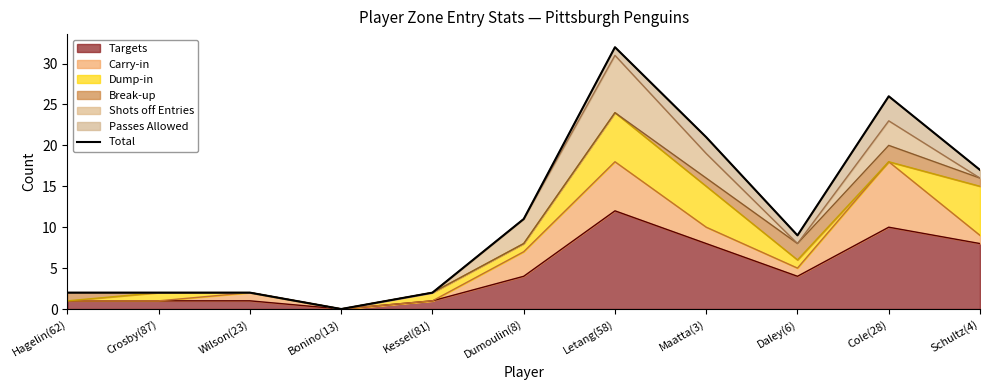

At which category does the chart reach its peak across all series?

Letang(58)